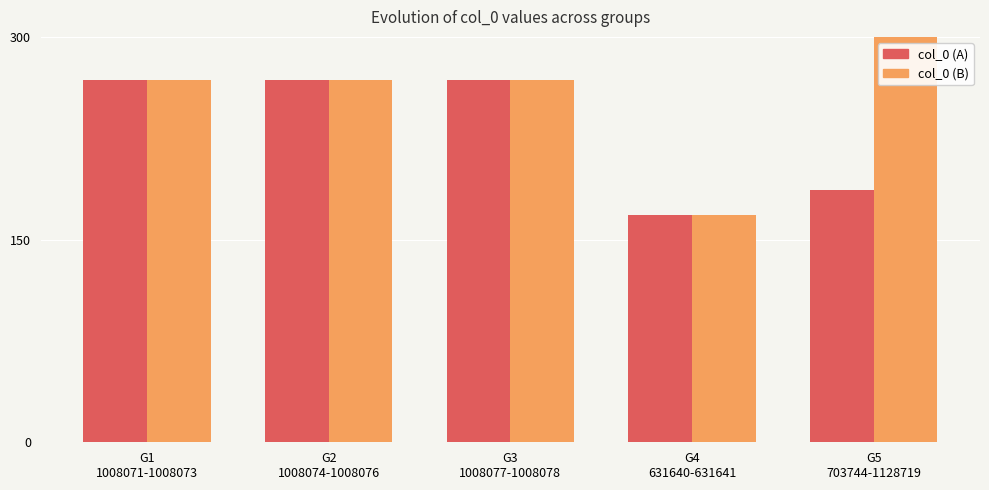

Which series has the largest total across all categories?

col_0 (B)